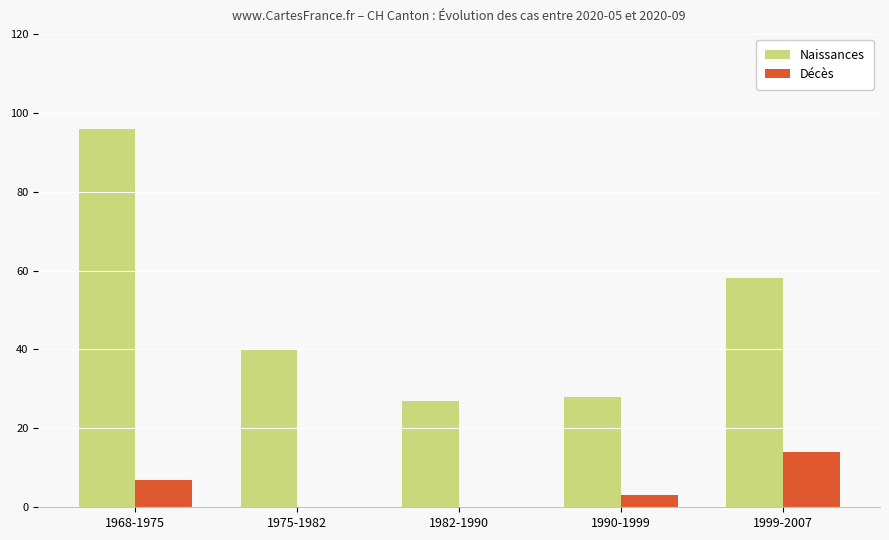

How many categories are shown in the chart?

5